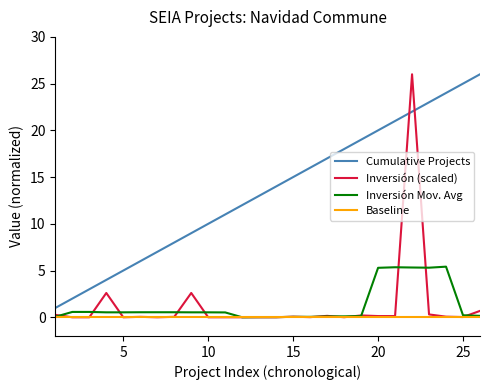

True or false: Cumulative Projects and Inversión Mov. Avg intersect in this chart.

False